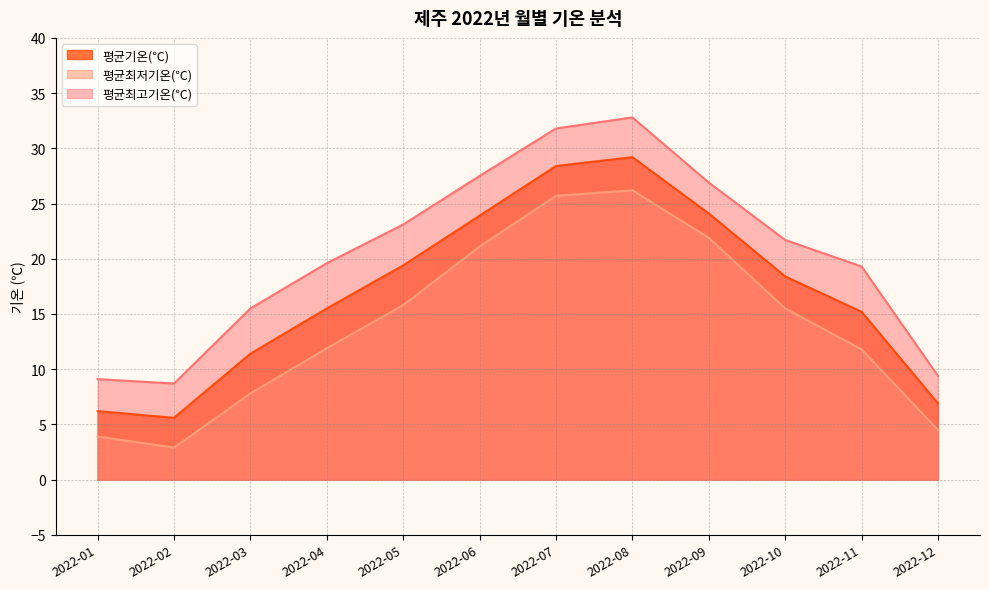

Is it true that 평균최고기온(℃) equals 31.8 at 2022-07?

True